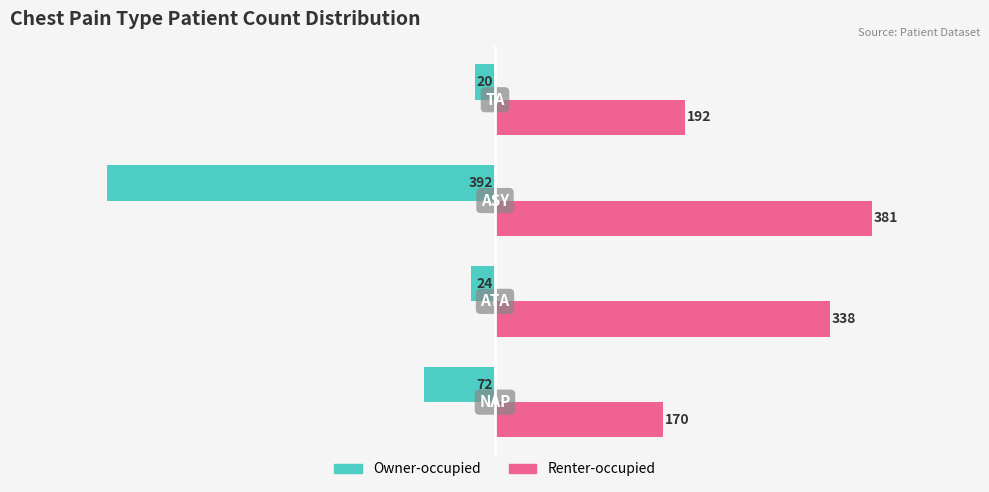

List the series in order of their overall mean, lowest first.

Owner-occupied, Renter-occupied